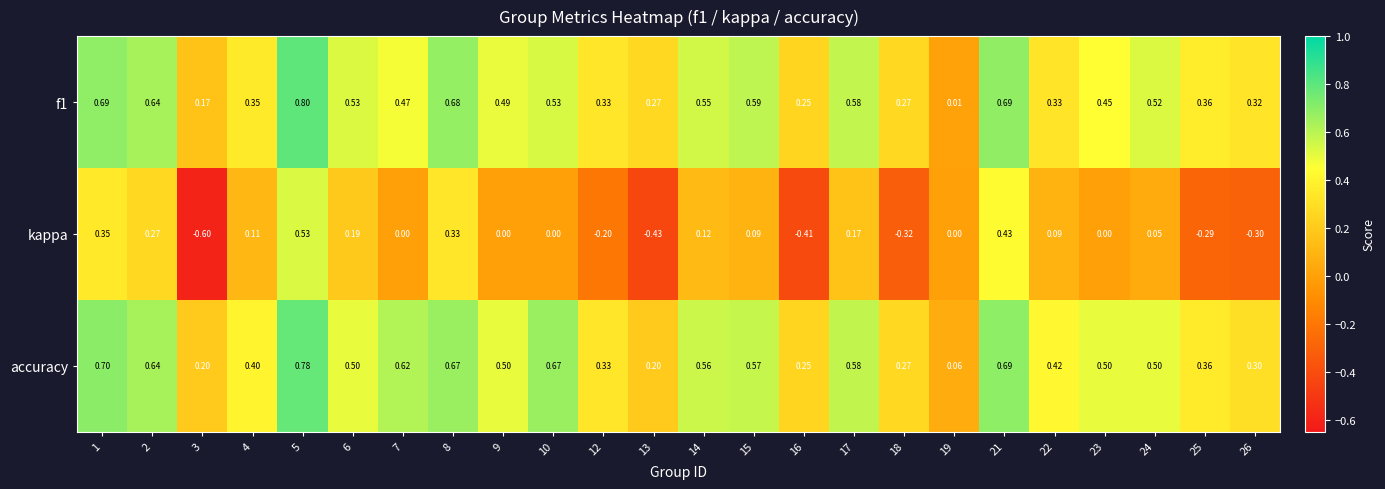

List the series in order of their peak value, highest first.

f1, accuracy, kappa